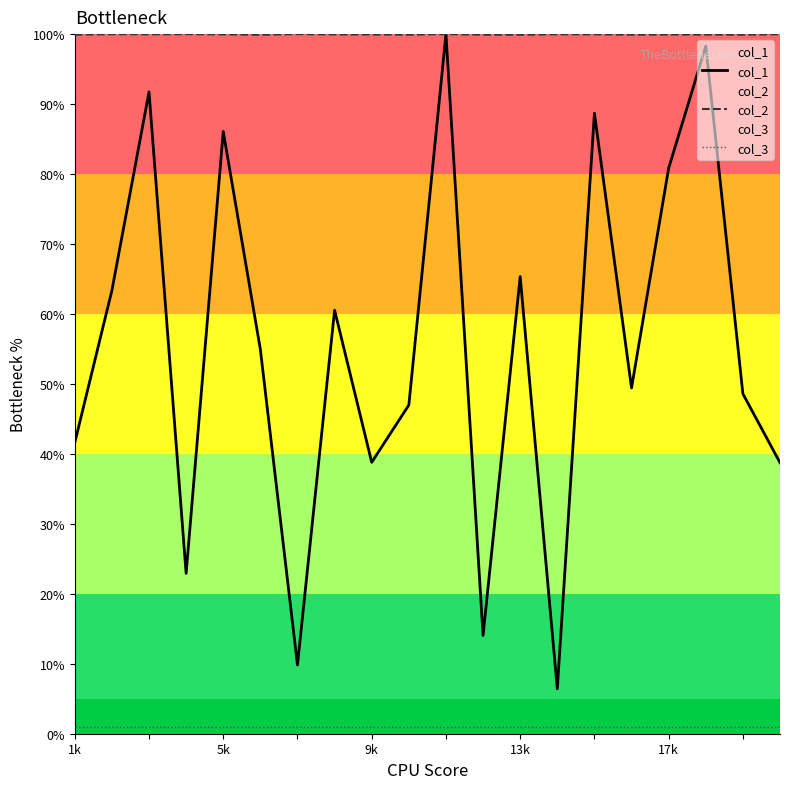

Which series has the widest spread of values?

col_1